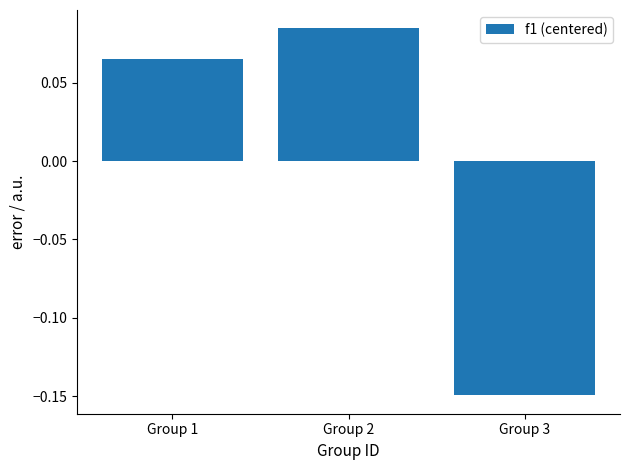

Rank the categories by value from lowest to highest.

Group 3, Group 1, Group 2